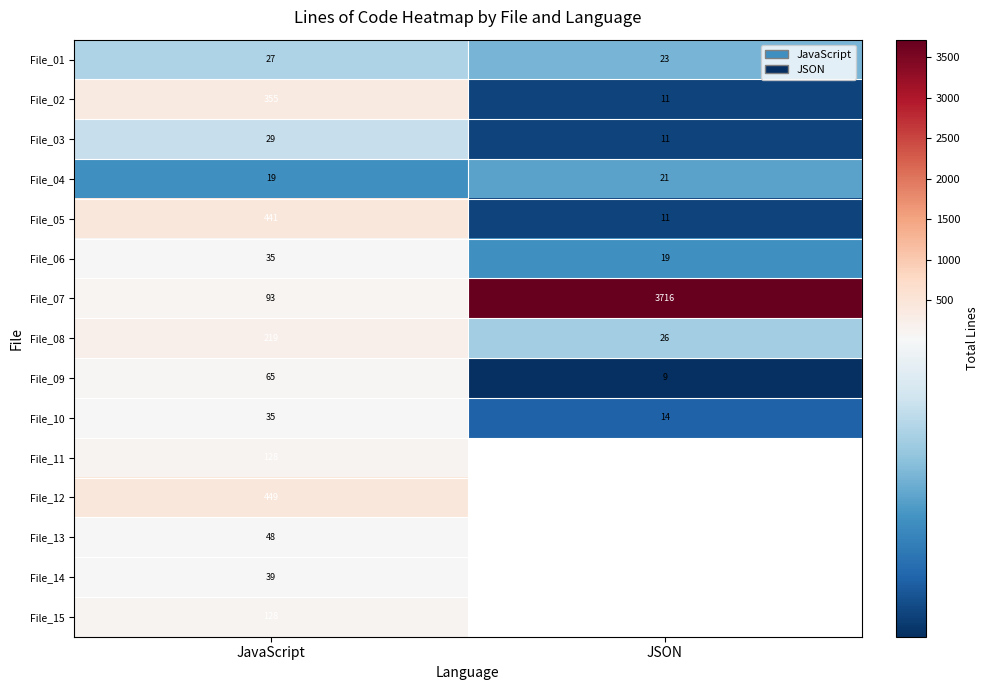

Count the number of data series in this chart.

15